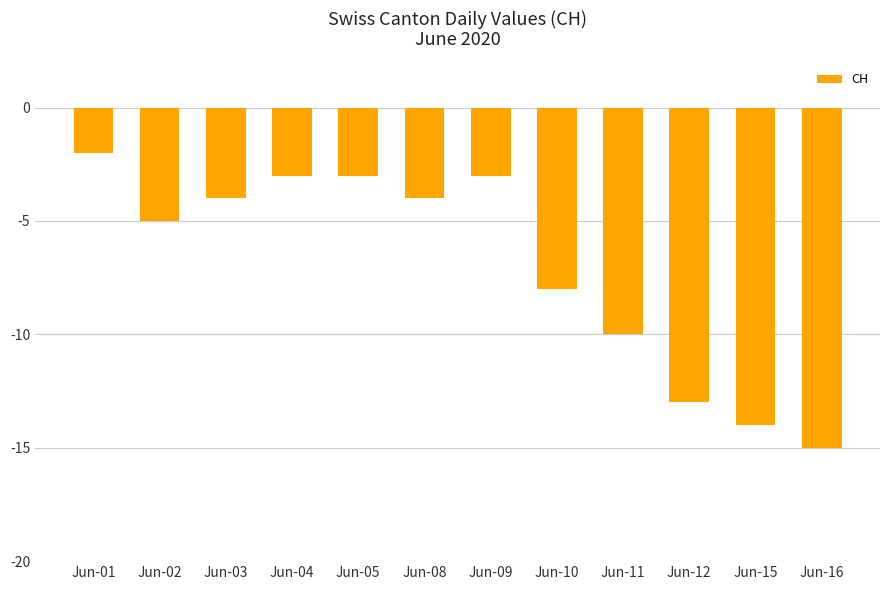

At which label does the data first exceed -4?

Jun-01